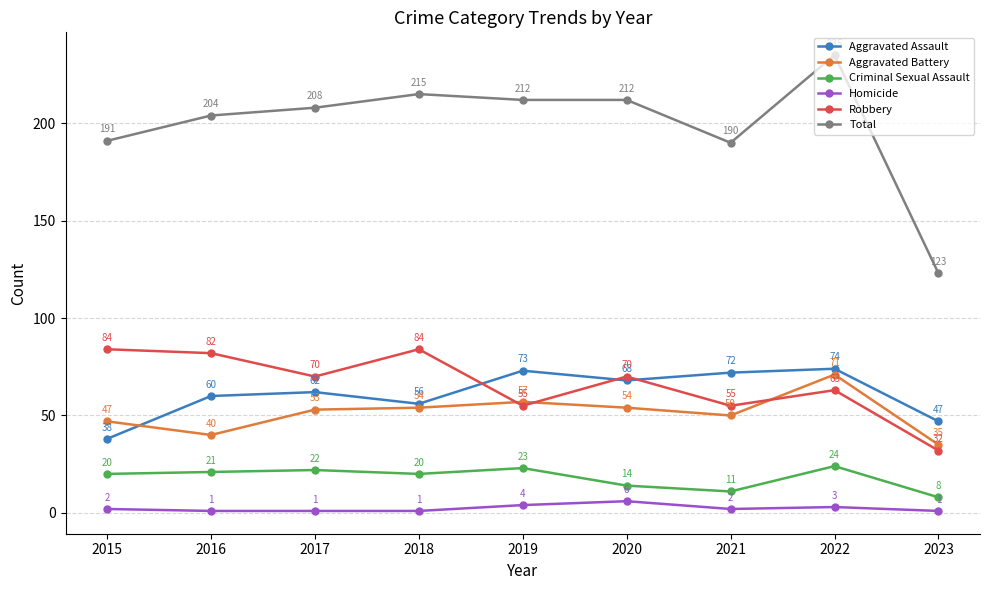

Reading left to right, list all the values displayed in this chart.

Aggravated Assault: 38	60	62	56	73	68	72	74	47
Aggravated Battery: 47	40	53	54	57	54	50	71	35
Criminal Sexual Assault: 20	21	22	20	23	14	11	24	8
Homicide: 2	1	1	1	4	6	2	3	1
Robbery: 84	82	70	84	55	70	55	63	32
Total: 191	204	208	215	212	212	190	235	123